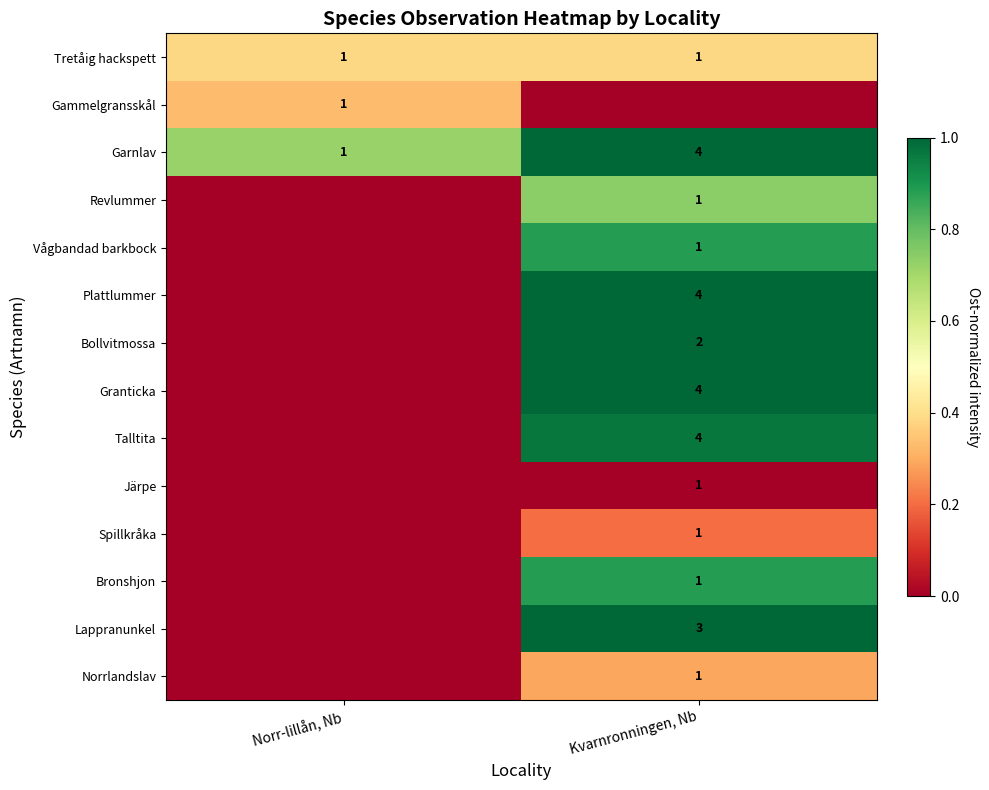

What is the greatest value displayed?

4.0